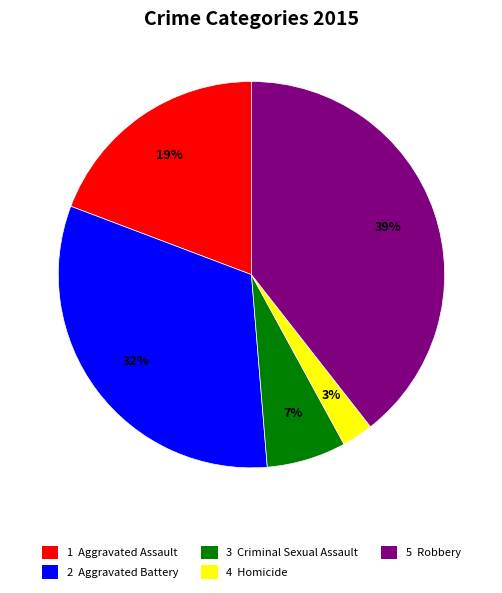

Which slice is the largest?

5 Robbery